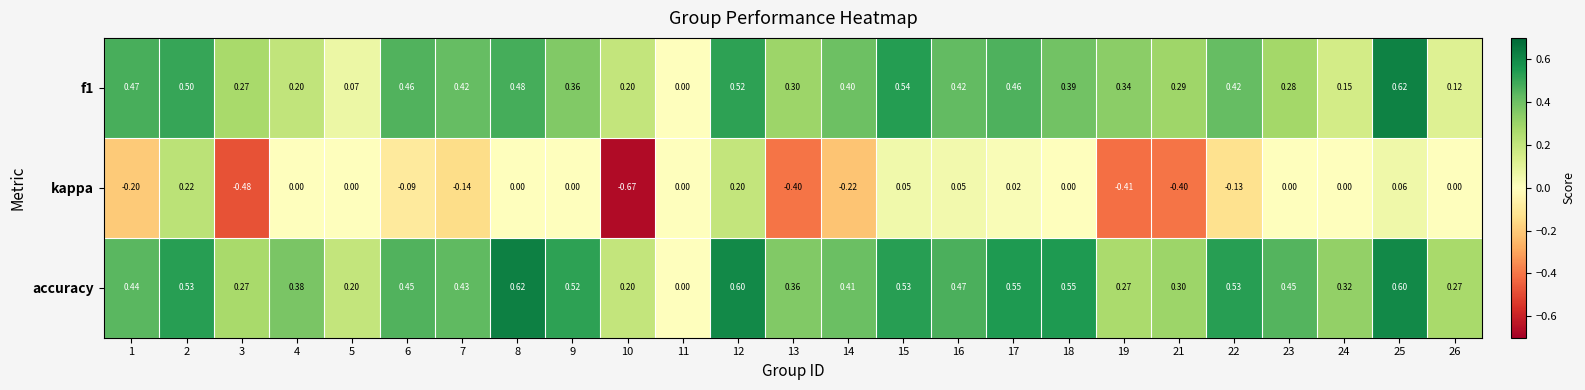

Which series has the widest spread of values?

kappa